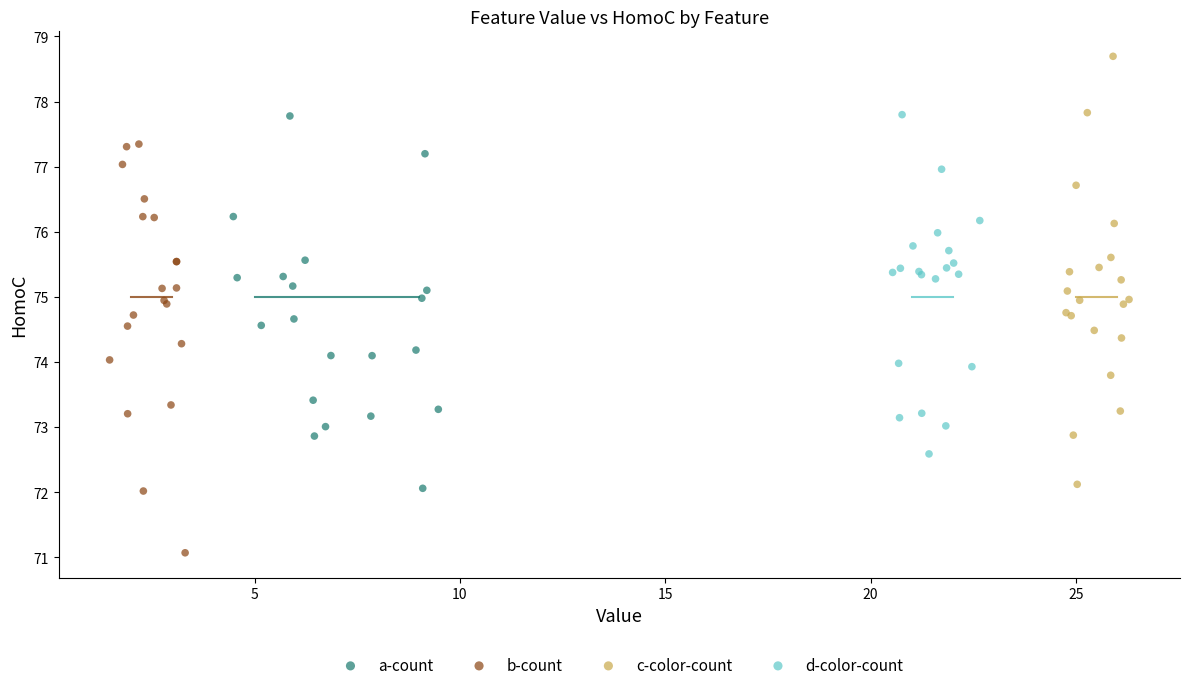

Which series reaches the maximum Y coordinate?

c-color-count